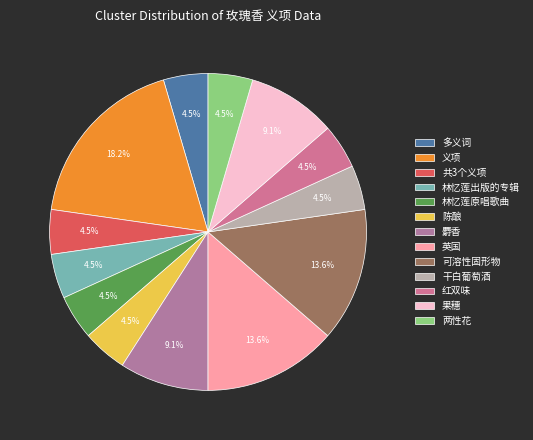

What is the ratio of the value at 林忆莲出版的专辑 to the value at 红双味?

1.0